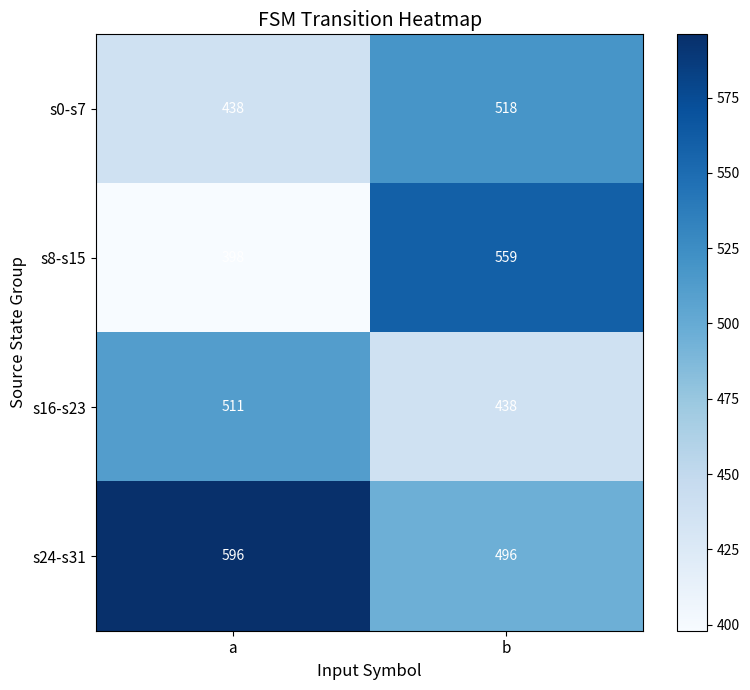

Where is s0-s7 nearest to the value 478?

a